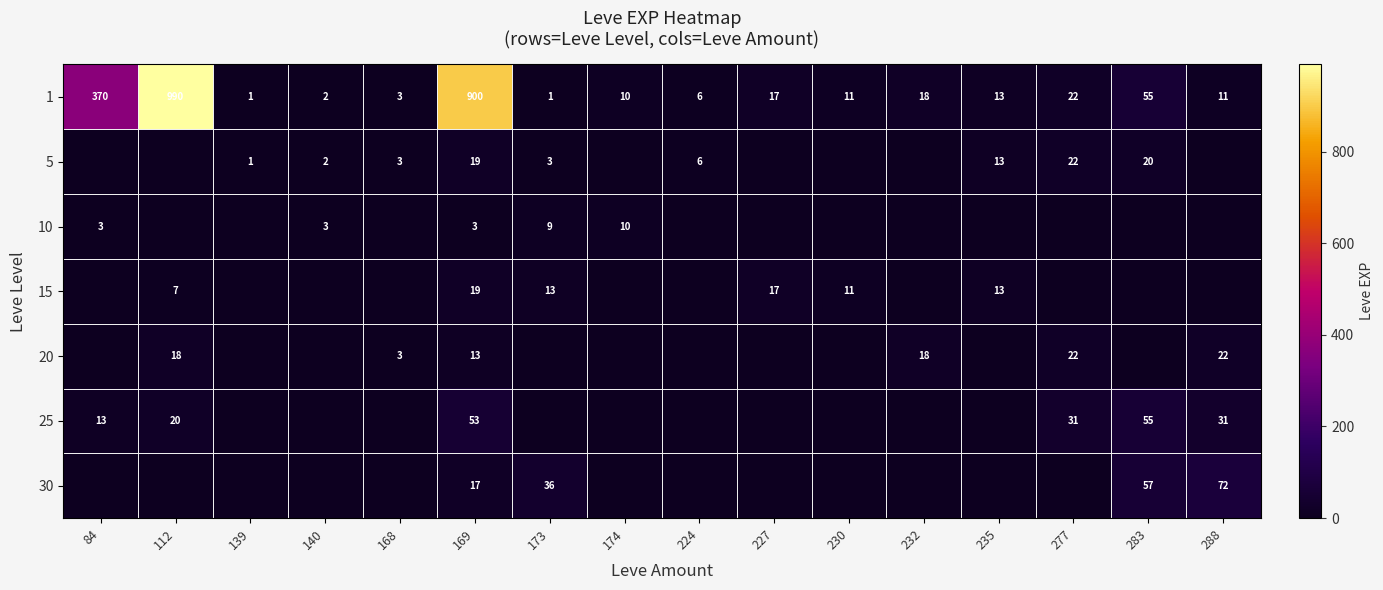

At which category is the sum across all series the highest?

112